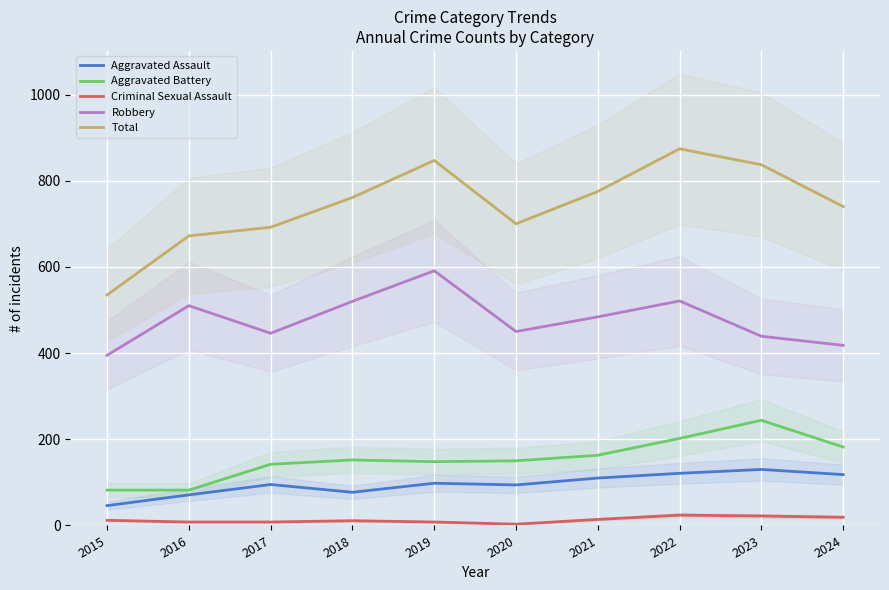

True or false: Criminal Sexual Assault and Total intersect in this chart.

False